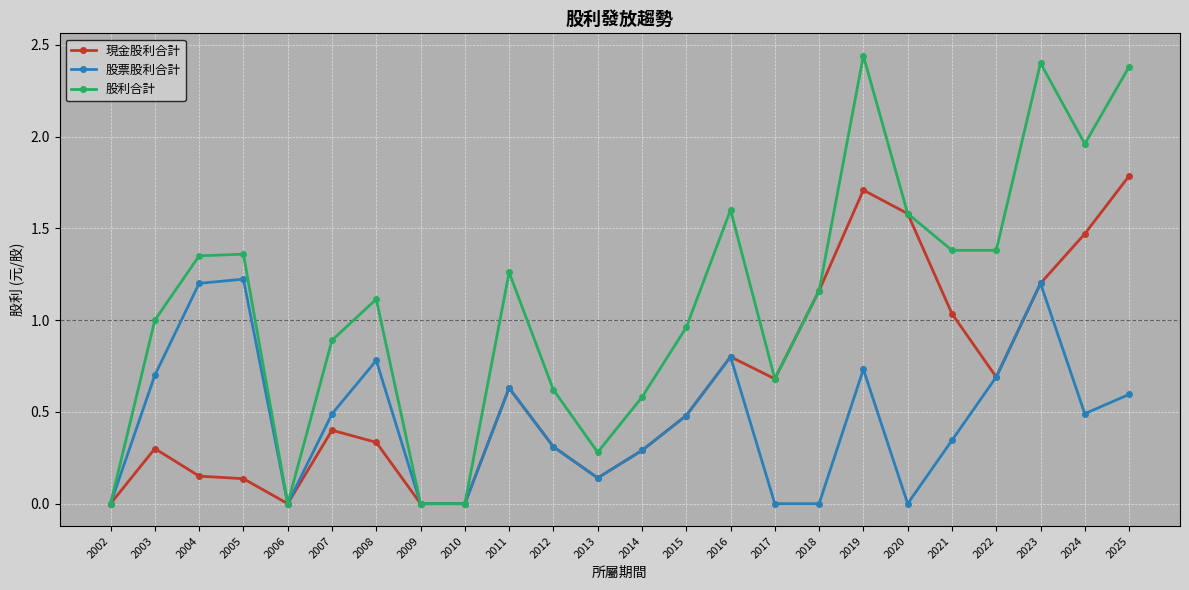

What is the sum of all 現金股利合計 values?

15.3